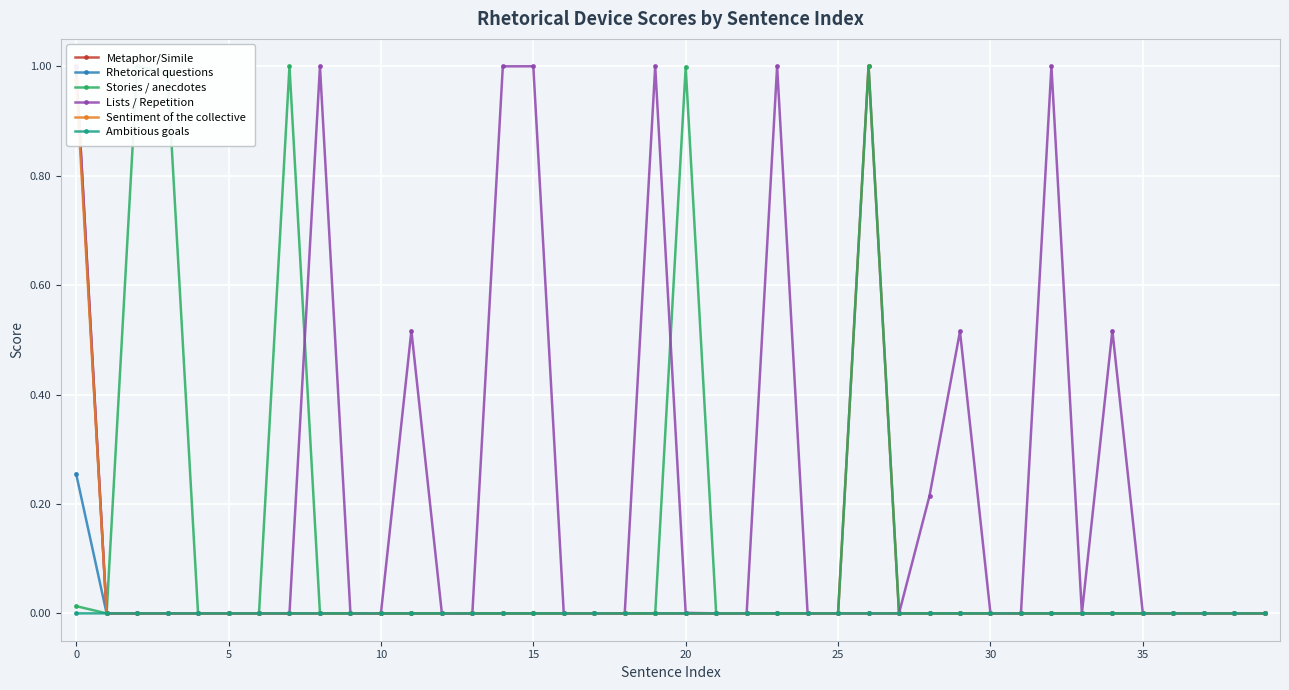

Reading left to right, what are all the values shown in this chart?

Metaphor/Simile: 1.0	0.0	0.0	0.0	0.0	0.0	0.0	0.0	0.0	0.0	0.0	0.0	0.0	0.0	0.0	0.0	0.0	0.0	0.0	0.0	0.0	0.0	0.0	0.0	0.0	0.0	1.0	0.0	0.0	0.0	0.0	0.0	0.0	0.0	0.0	0.0	0.0	0.0	0.0	0.0
Rhetorical questions: 0.3	0.0	0.0	0.0	0.0	0.0	0.0	0.0	0.0	0.0	0.0	0.0	0.0	0.0	0.0	0.0	0.0	0.0	0.0	0.0	0.0	0.0	0.0	0.0	0.0	0.0	0.0	0.0	0.0	0.0	0.0	0.0	0.0	0.0	0.0	0.0	0.0	0.0	0.0	0.0
Stories / anecdotes: 0.0	0.0	1.0	1.0	0.0	0.0	0.0	1.0	0.0	0.0	0.0	0.0	0.0	0.0	0.0	0.0	0.0	0.0	0.0	0.0	1.0	0.0	0.0	0.0	0.0	0.0	1.0	0.0	0.0	0.0	0.0	0.0	0.0	0.0	0.0	0.0	0.0	0.0	0.0	0.0
Lists / Repetition: 1.0	0.0	0.0	0.0	0.0	0.0	0.0	0.0	1.0	0.0	0.0	0.5	0.0	0.0	1.0	1.0	0.0	0.0	0.0	1.0	0.0	0.0	0.0	1.0	0.0	0.0	0.0	0.0	0.2	0.5	0.0	0.0	1.0	0.0	0.5	0.0	0.0	0.0	0.0	0.0
Sentiment of the collective: 1.0	0.0	0.0	0.0	0.0	0.0	0.0	0.0	0.0	0.0	0.0	0.0	0.0	0.0	0.0	0.0	0.0	0.0	0.0	0.0	0.0	0.0	0.0	0.0	0.0	0.0	0.0	0.0	0.0	0.0	0.0	0.0	0.0	0.0	0.0	0.0	0.0	0.0	0.0	0.0
Ambitious goals: 0.0	0.0	0.0	0.0	0.0	0.0	0.0	0.0	0.0	0.0	0.0	0.0	0.0	0.0	0.0	0.0	0.0	0.0	0.0	0.0	0.0	0.0	0.0	0.0	0.0	0.0	0.0	0.0	0.0	0.0	0.0	0.0	0.0	0.0	0.0	0.0	0.0	0.0	0.0	0.0